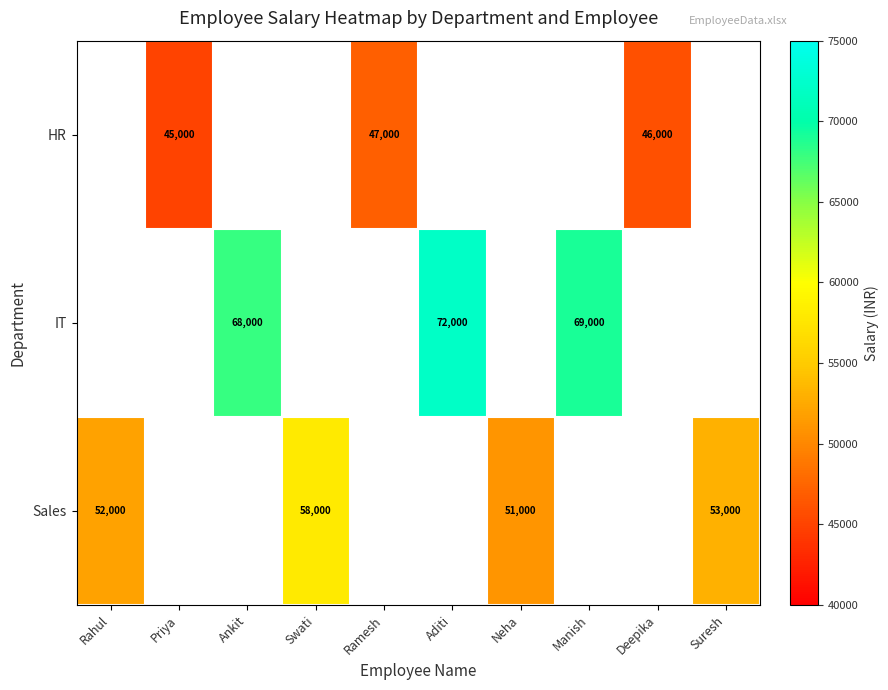

How many categories are shown in the chart?

10